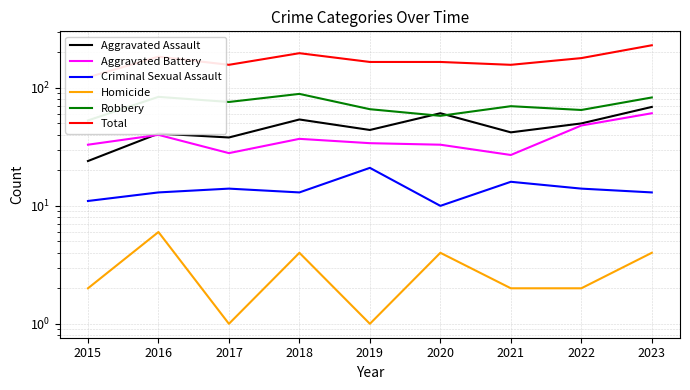

At which category does Criminal Sexual Assault reach its first local peak?

2017